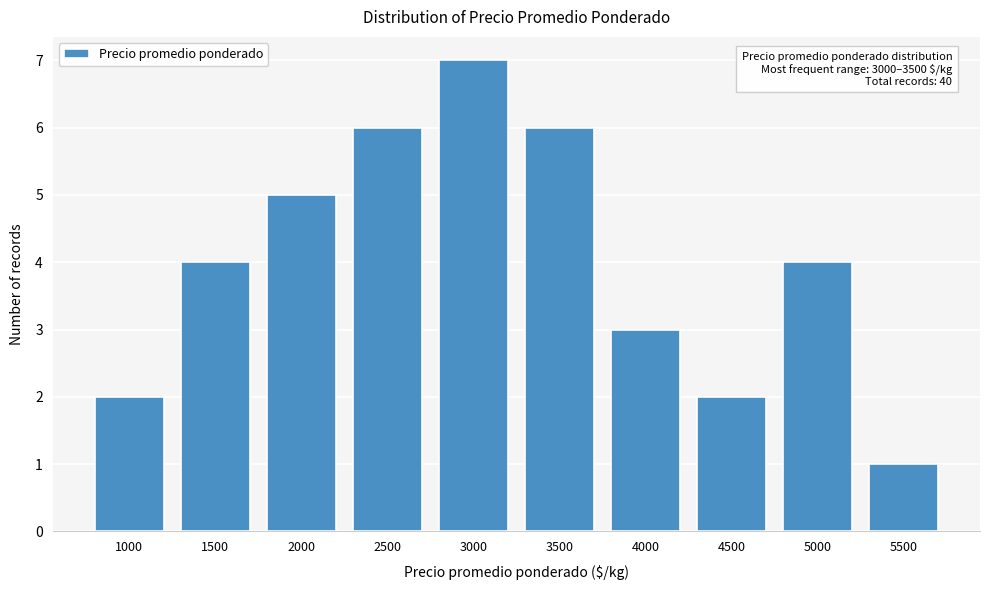

Reading right to left, what are all the values shown in this chart?

5500=1	5000=4	4500=2	4000=3	3500=6	3000=7	2500=6	2000=5	1500=4	1000=2